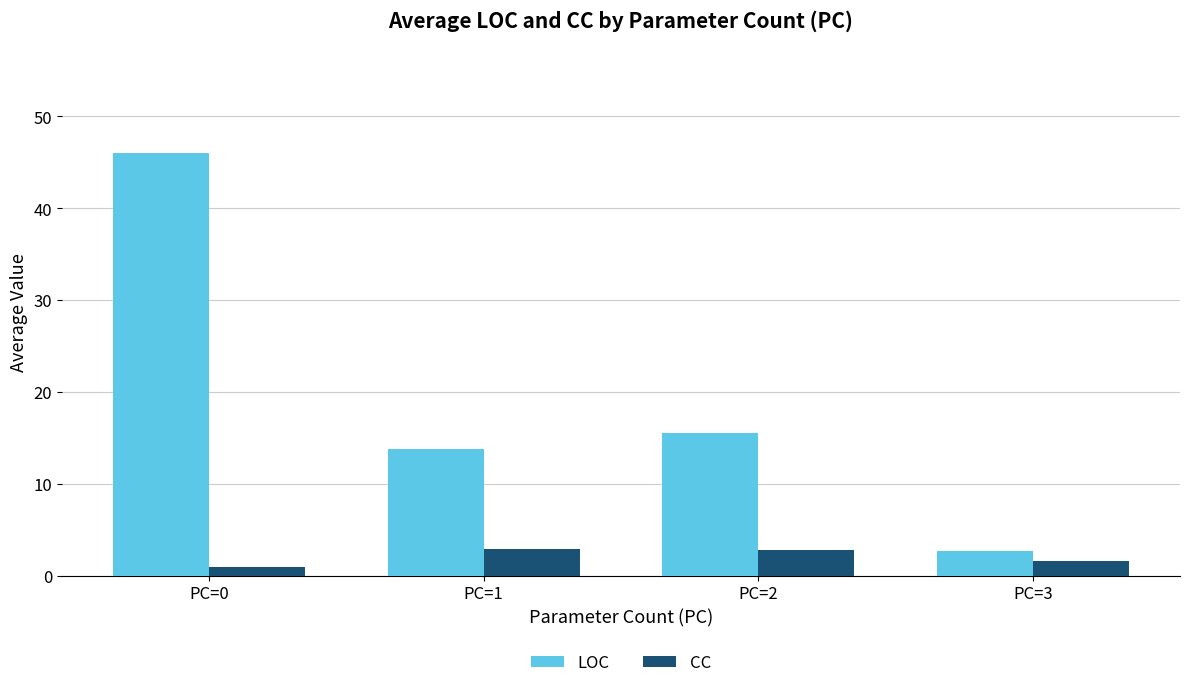

What is the smallest value displayed?

1.0